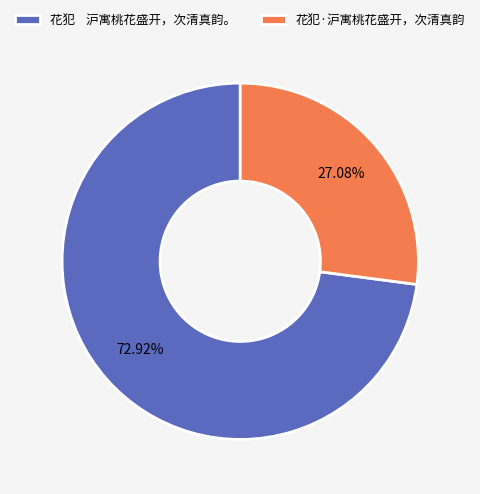

Count the number of slices in the pie.

2